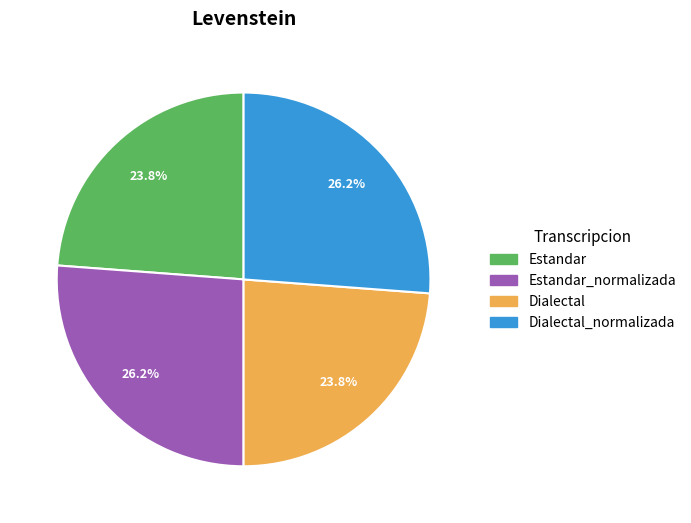

Combined, what portion of the pie is Dialectal and Dialectal_normalizada?

50.0%